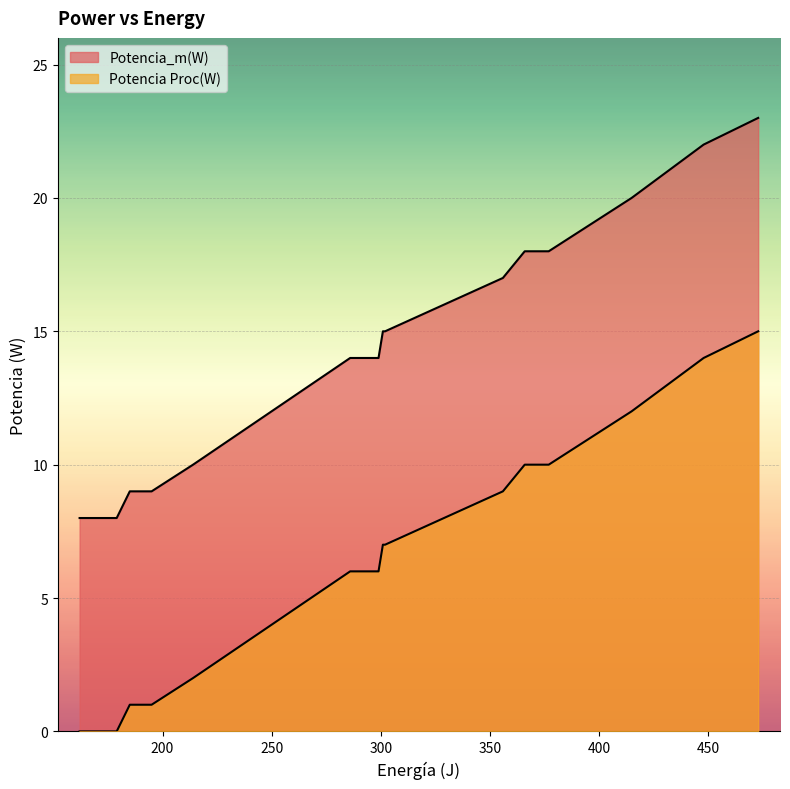

True or false: Potencia Proc(W) and Potencia_m(W) cross at least once.

False